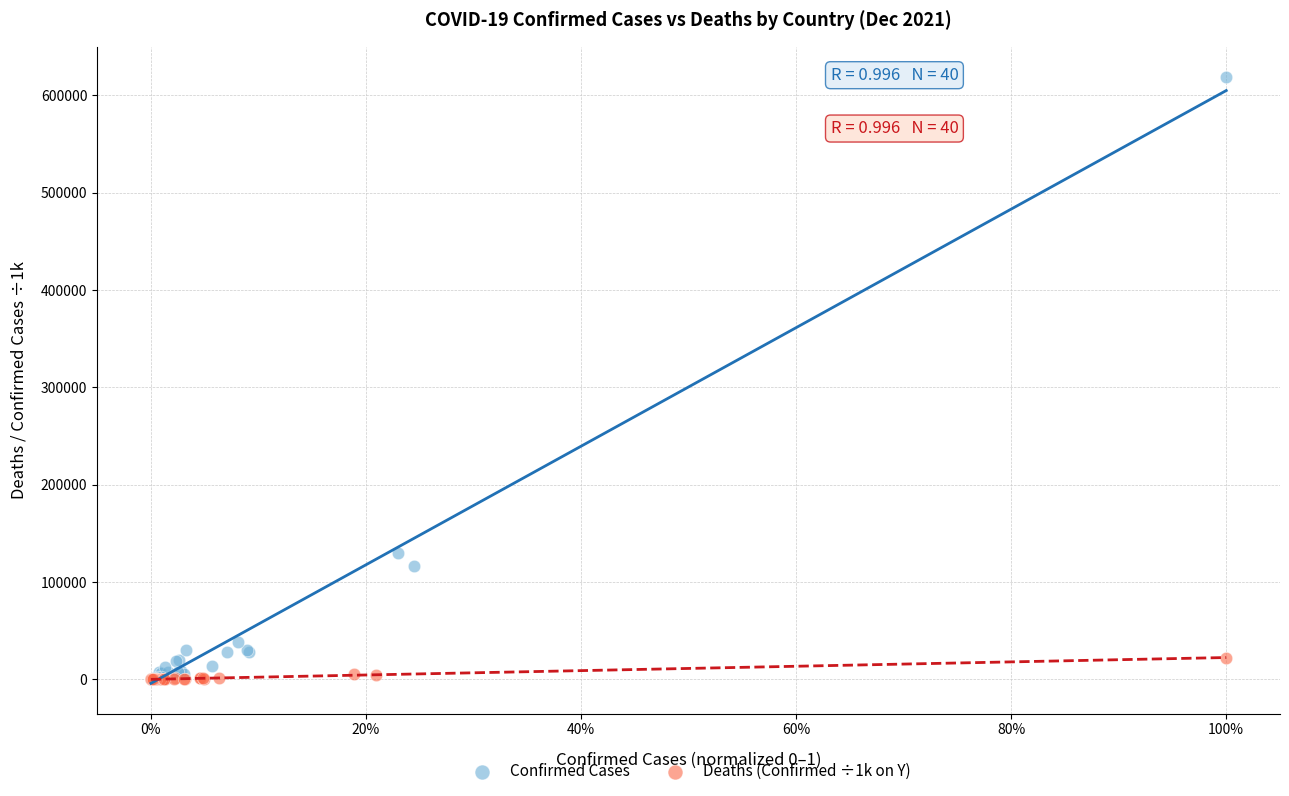

Which series has the widest spread of Y values?

Confirmed Cases